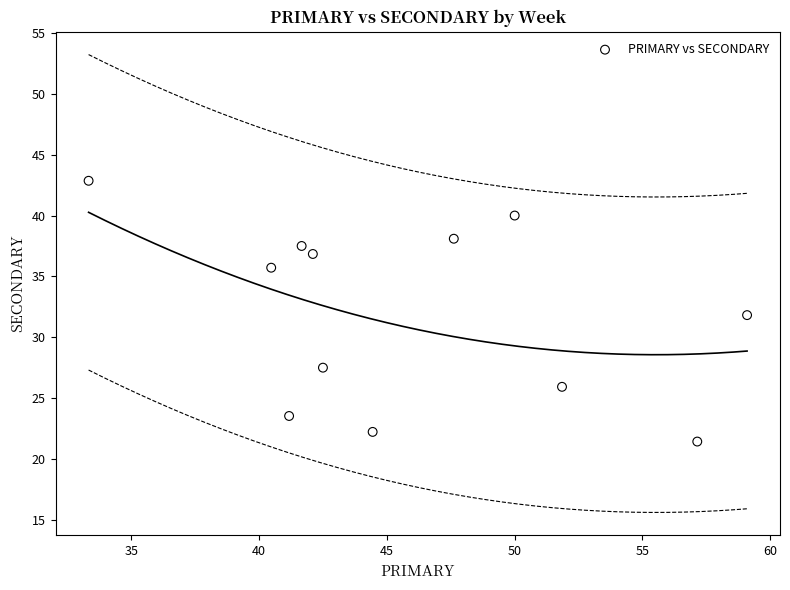

What is the range of Y values (max minus min)?

21.4